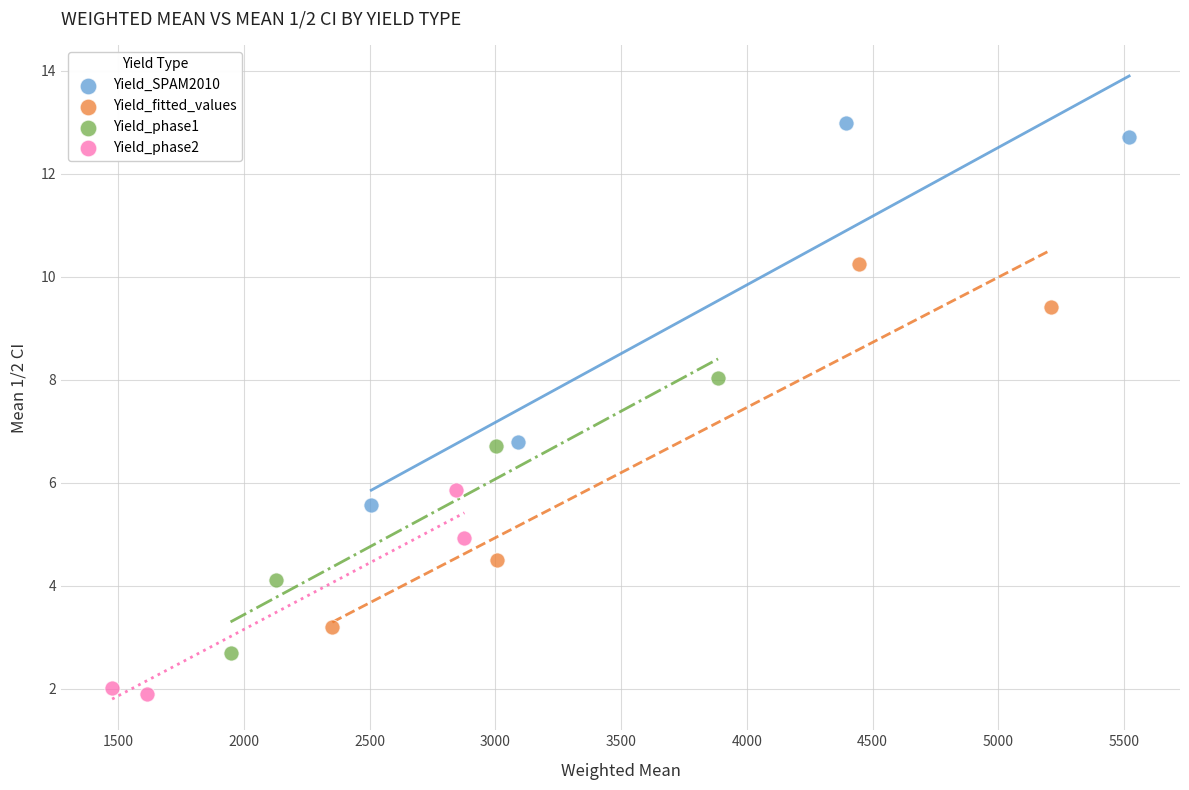

Which series has the largest Y range (max minus min)?

Yield_SPAM2010